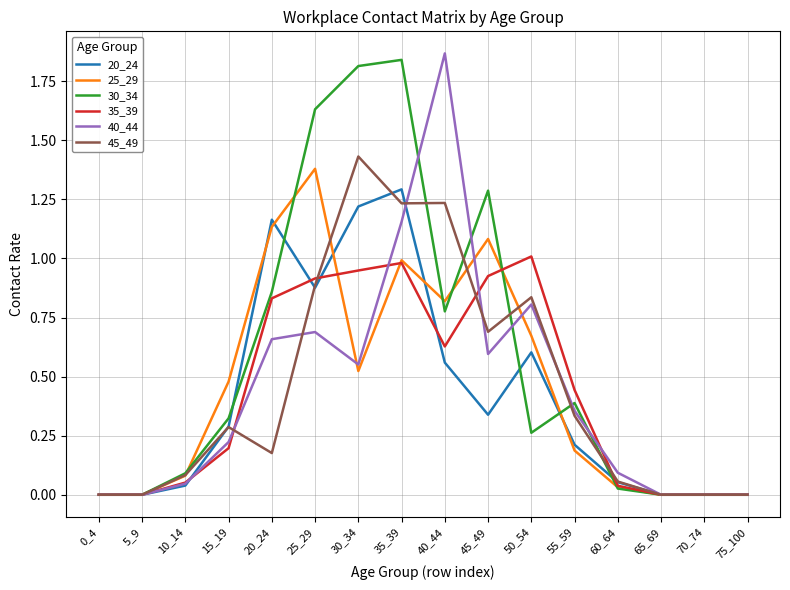

At 45_49, list the series in order from largest to smallest.

30_34, 25_29, 35_39, 45_49, 40_44, 20_24